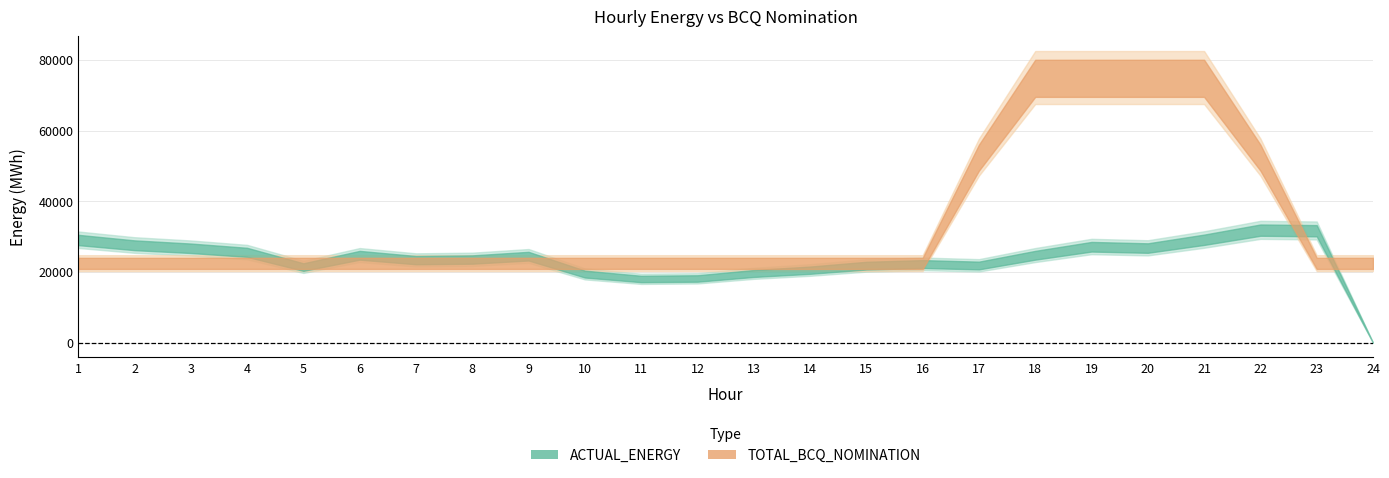

Reading left to right, list all the values displayed in this chart.

ACTUAL_ENERGY: 1=29122.9	2=27622.8	3=26768.4	4=25618.7	5=21438.4	6=24782.8	7=23402.9	8=23572.2	9=24529.1	10=19451.1	11=18061.4	12=18201.4	13=19619.6	14=20554.5	15=21841.4	16=22296.2	17=21879.0	18=24784.9	19=27200.7	20=26829.0	21=29178.3	22=31911.5	23=31741.7	24=0.0
TOTAL_BCQ_NOMINATION: 1=22500.0	2=22500.0	3=22500.0	4=22500.0	5=22500.0	6=22500.0	7=22500.0	8=22500.0	9=22500.0	10=22500.0	11=22500.0	12=22500.0	13=22500.0	14=22500.0	15=22500.0	16=22500.0	17=52500.0	18=75000.0	19=75000.0	20=75000.0	21=75000.0	22=52500.0	23=22500.0	24=22500.0